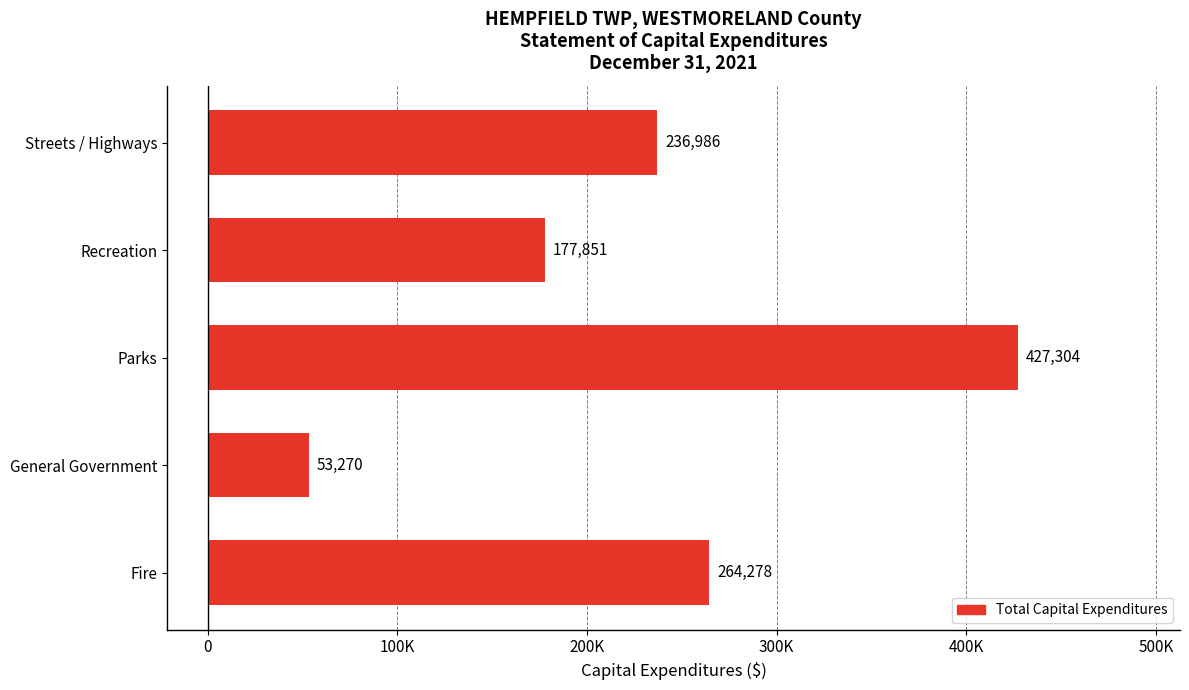

List the labels in order of value, largest first.

Parks, Fire, Streets / Highways, Recreation, General Government